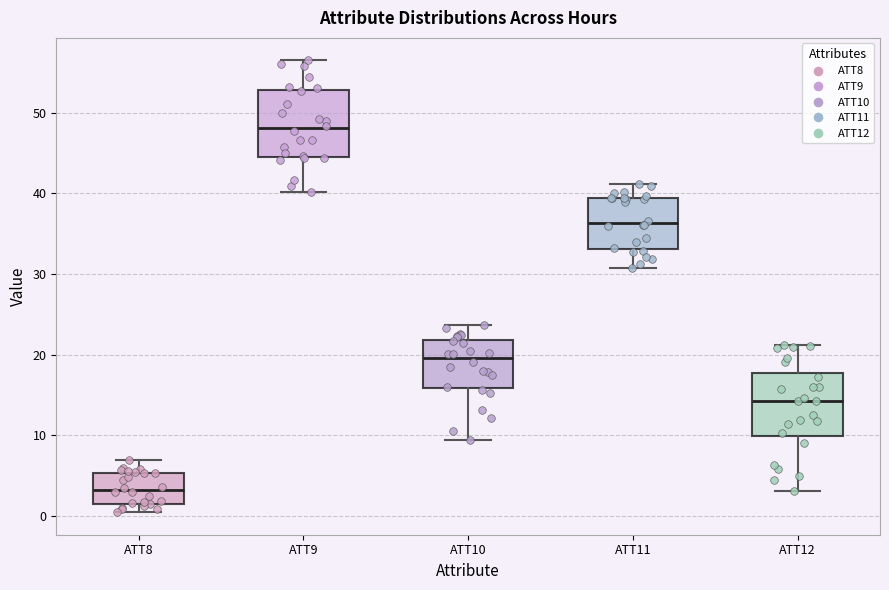

Reading left to right, transcribe this box plot: for each box, give where its median line is, the range the box spans, and where its two whiskers end, as read against the y-axis. The values are not printed on the chart, so give them approximately, as read against the axis.

ATT8: median 3, box 1 to 5, whiskers 0 to 7
ATT9: median 48, box 45 to 53, whiskers 40 to 57
ATT10: median 20, box 16 to 22, whiskers 9 to 24
ATT11: median 36, box 33 to 39, whiskers 31 to 41
ATT12: median 14, box 10 to 18, whiskers 3 to 21